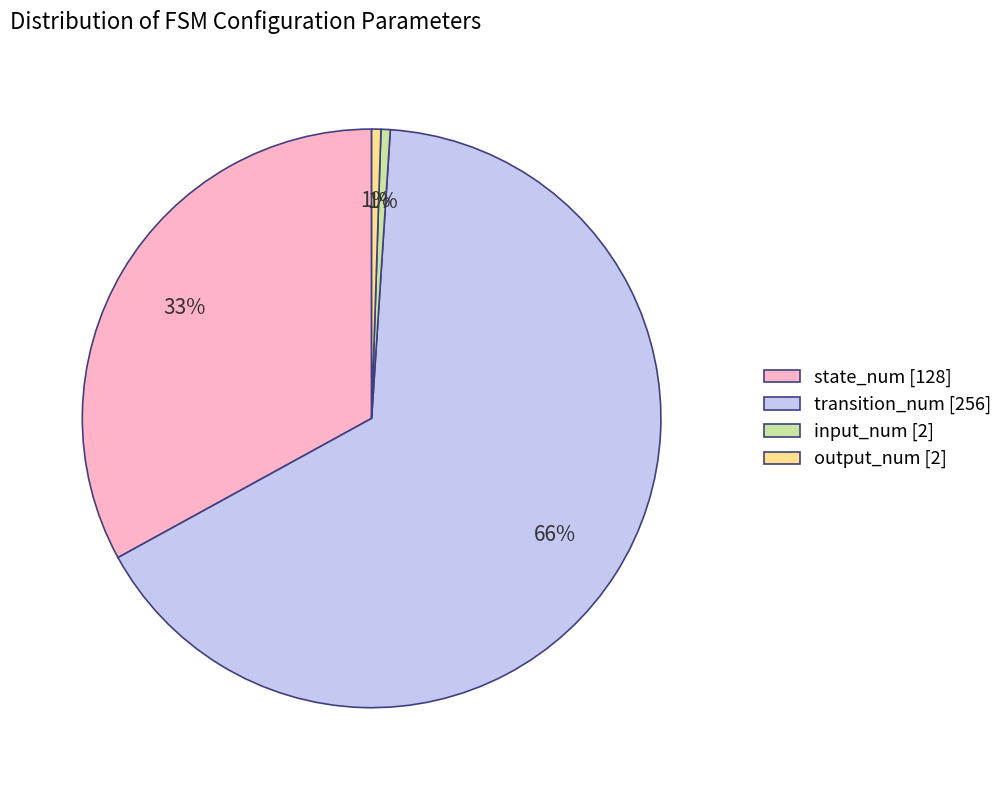

Is there any slice that represents more than half of the pie?

Yes